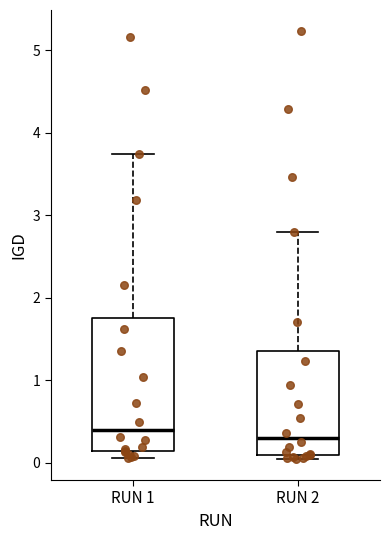

Comparing the boxes themselves (not the whiskers), which one is the tallest?

RUN 1